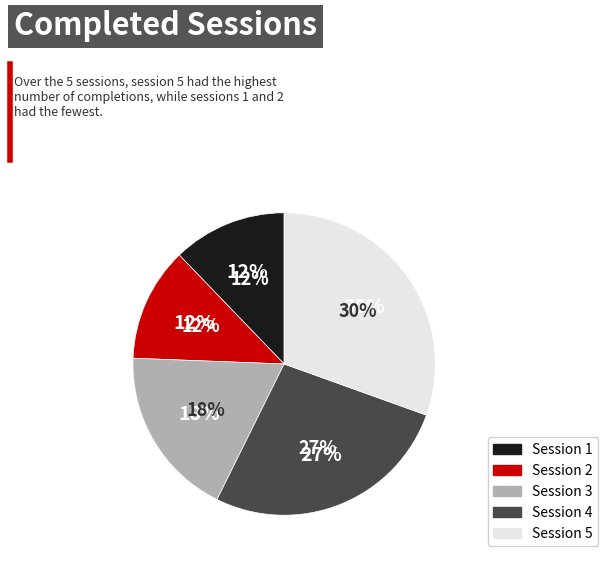

What percentage is NOT represented by Session 3?

81.7%